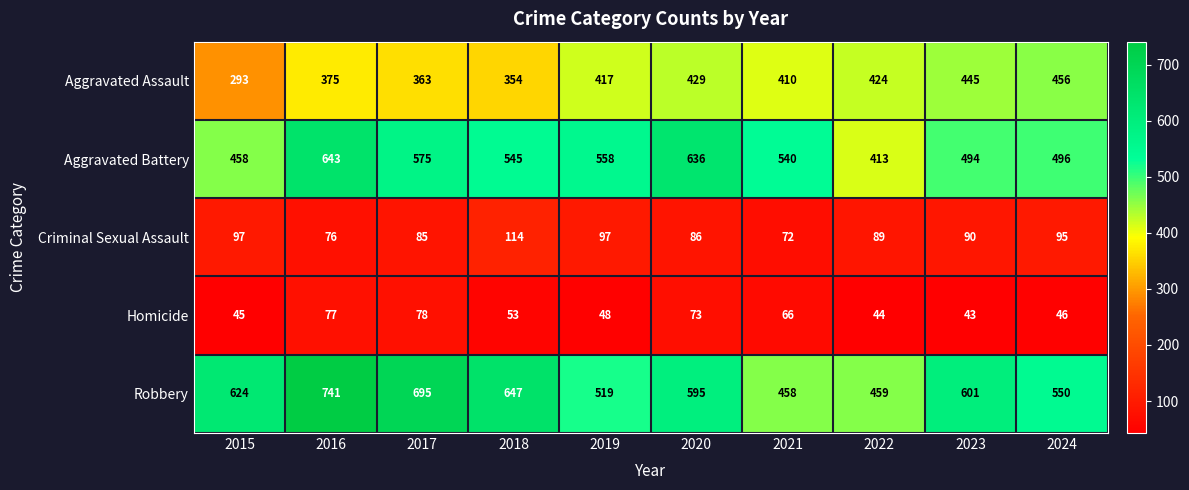

Which series changed the most between 2018 and 2023?

Aggravated Assault